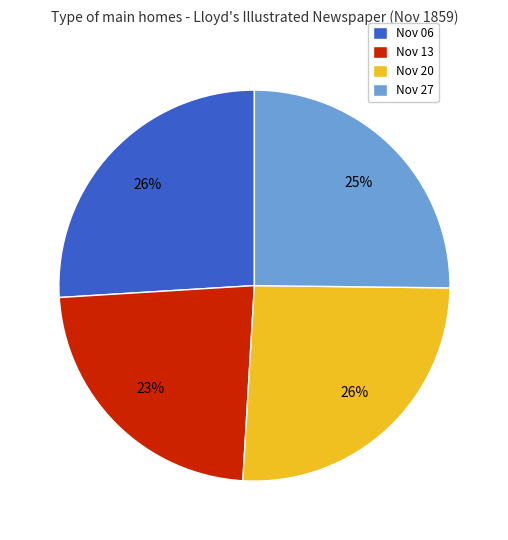

Which slice is the smallest?

Nov 13